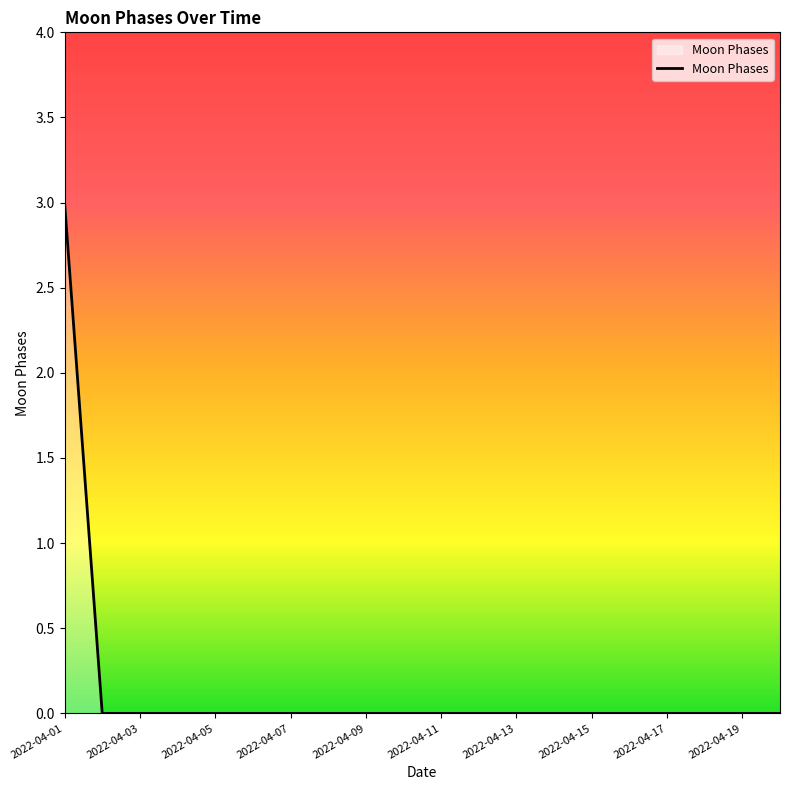

What is the difference between the maximum and minimum values?

3